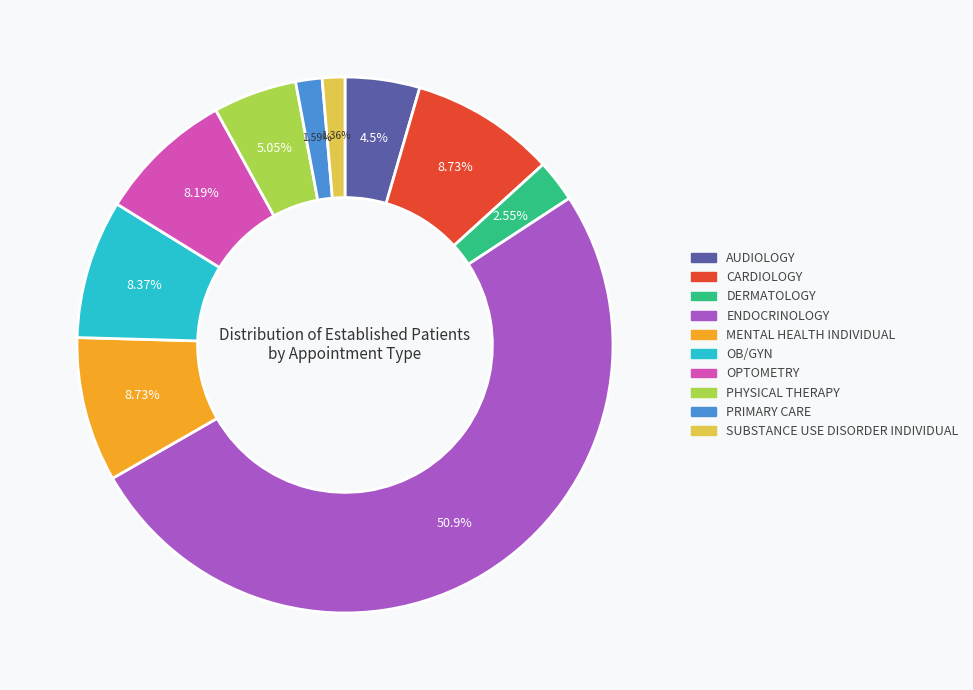

Which category has the biggest portion of the pie?

ENDOCRINOLOGY